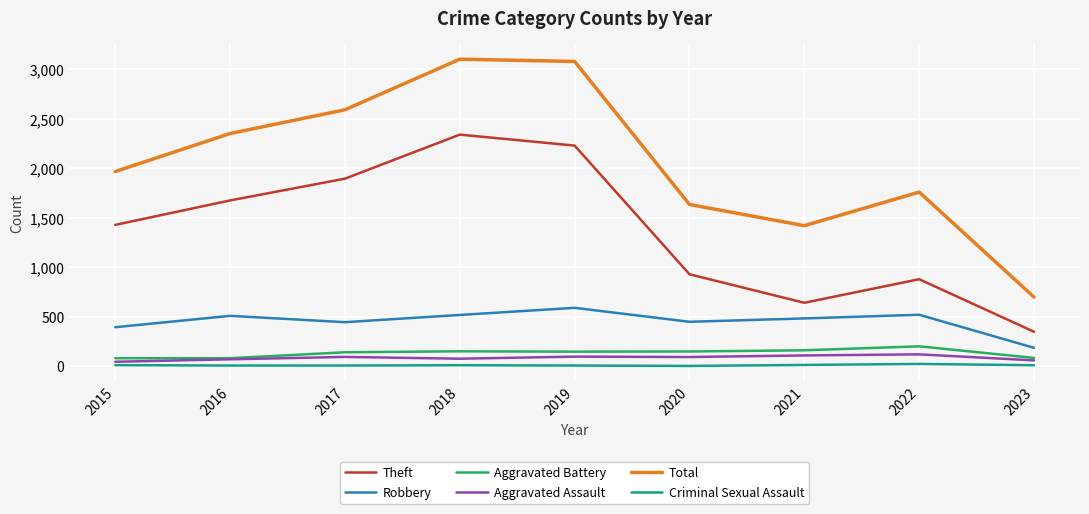

Where is Robbery nearest to the value 389?

2015